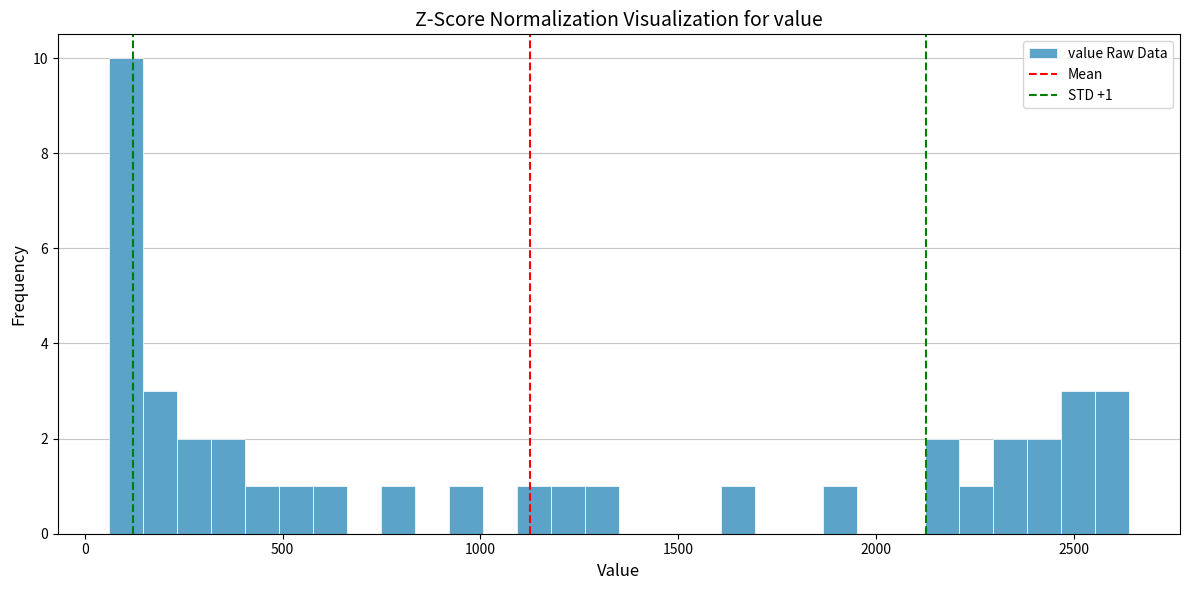

Around what value on the x-axis is the tallest bar? Give the approximate position of its centre, as read against the axis.

100